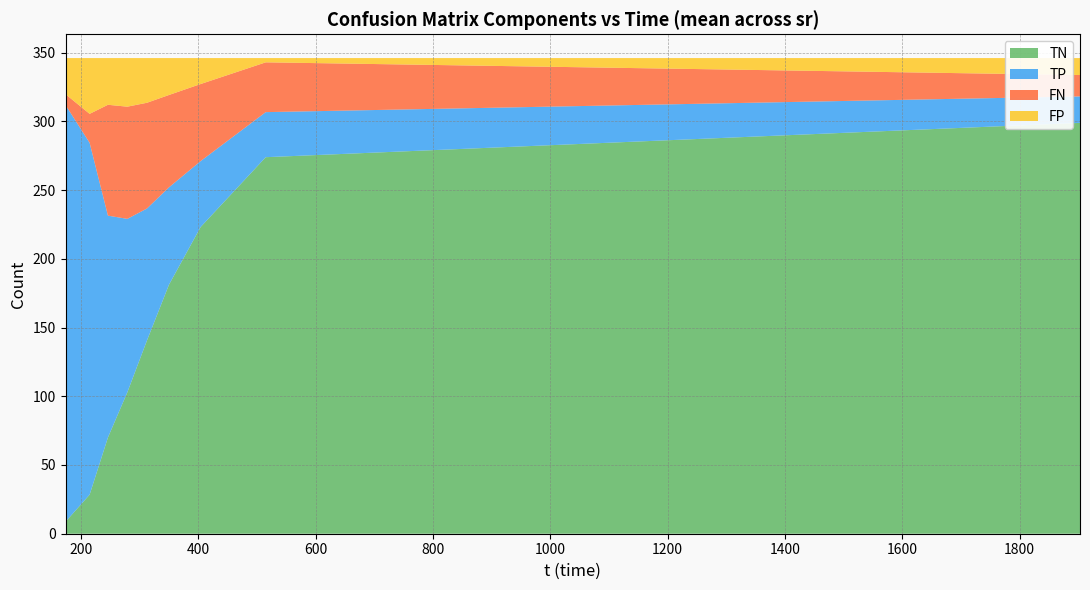

Does the chart have visible grid lines?

Yes